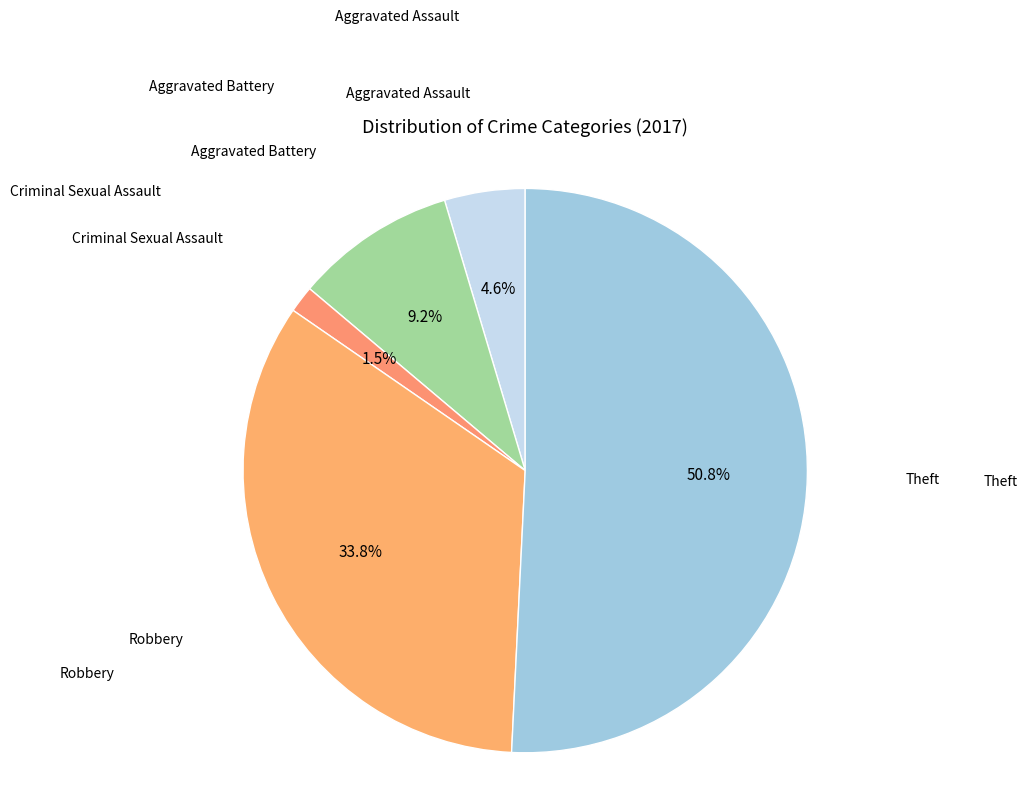

How many segments does this pie chart have?

5